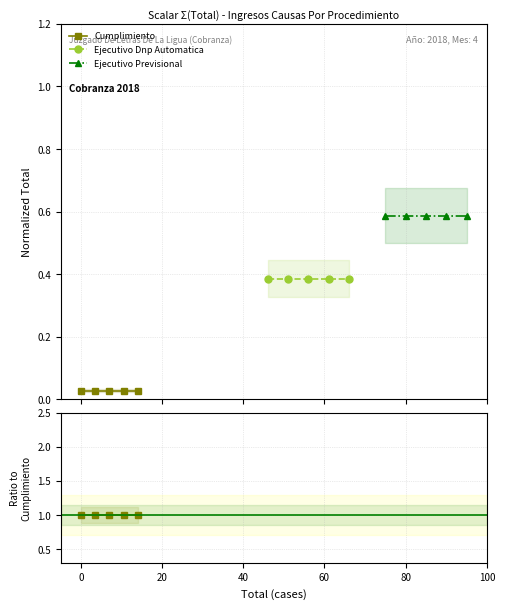

True or false: Ejecutivo Previsional and Ejecutivo Dnp Automatica intersect in this chart.

False